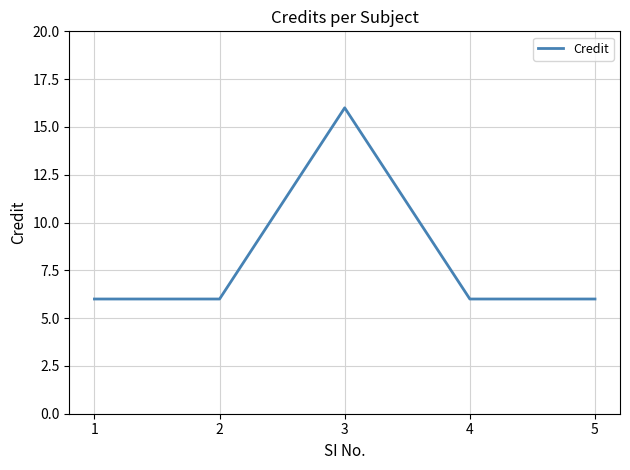

What value does the data have at 1?

6